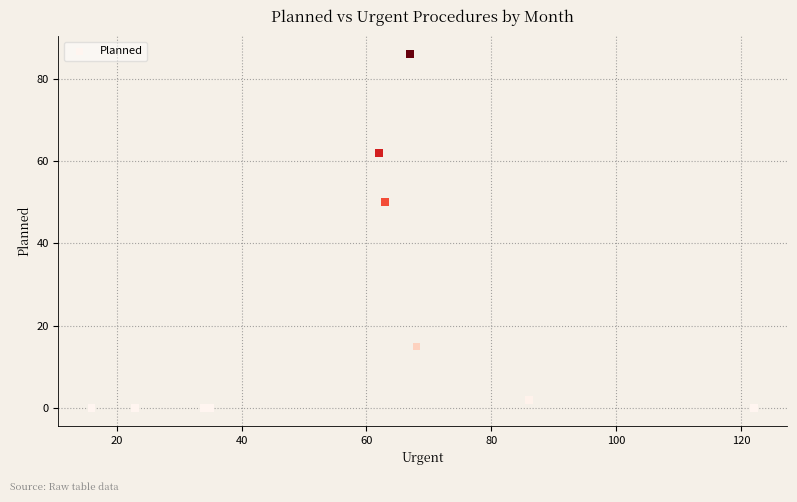

What Y value in the scatter plot is closest to 43?

50